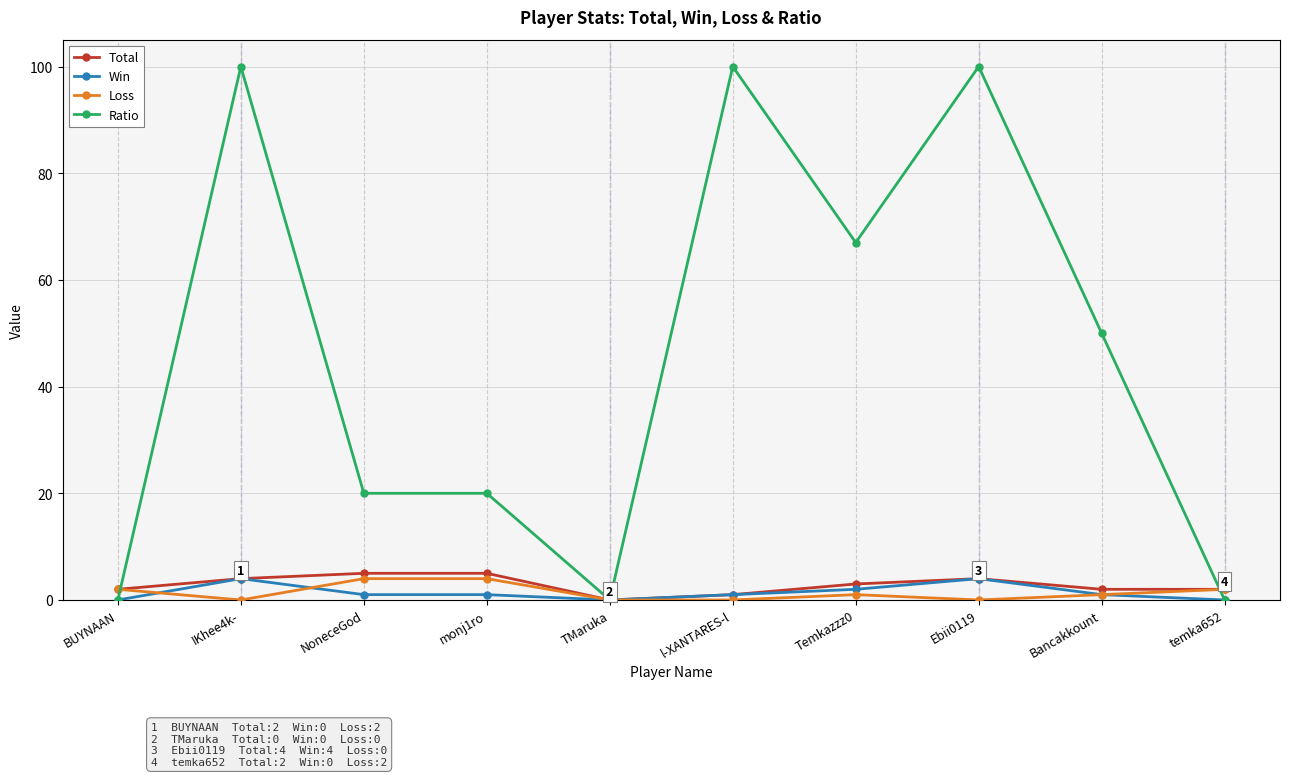

True or false: Win has more than 0 points higher than both neighbors.

True